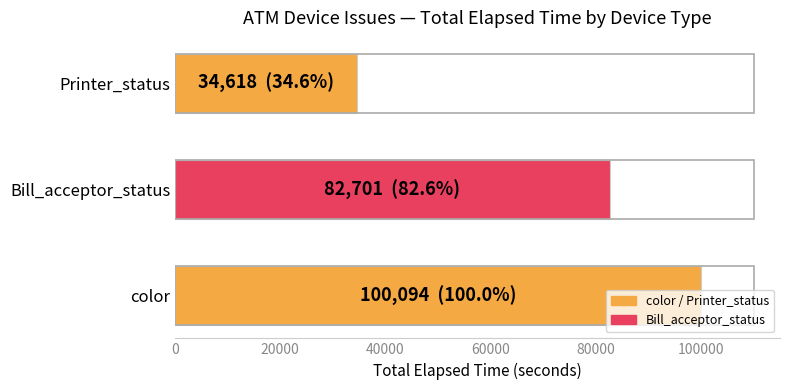

What is the sum of all values?

217413